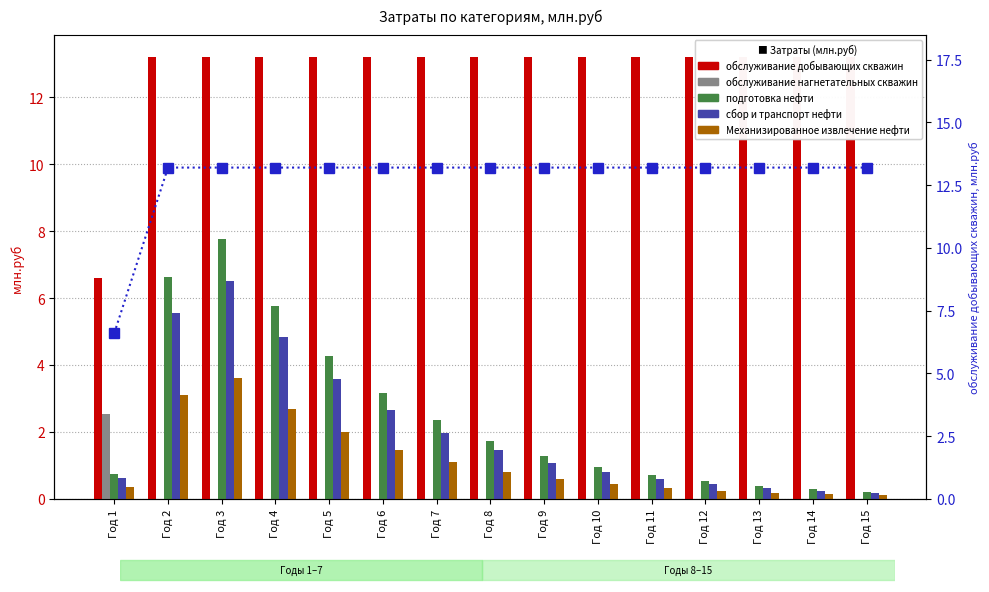

Rank the series at Год 9 from highest to lowest value.

обслуживание добывающих скважин, обслуживание добывающих скважин (правая ось), подготовка нефти, сбор и транспорт нефти, Механизированное извлечение нефти, обслуживание нагнетательных скважин